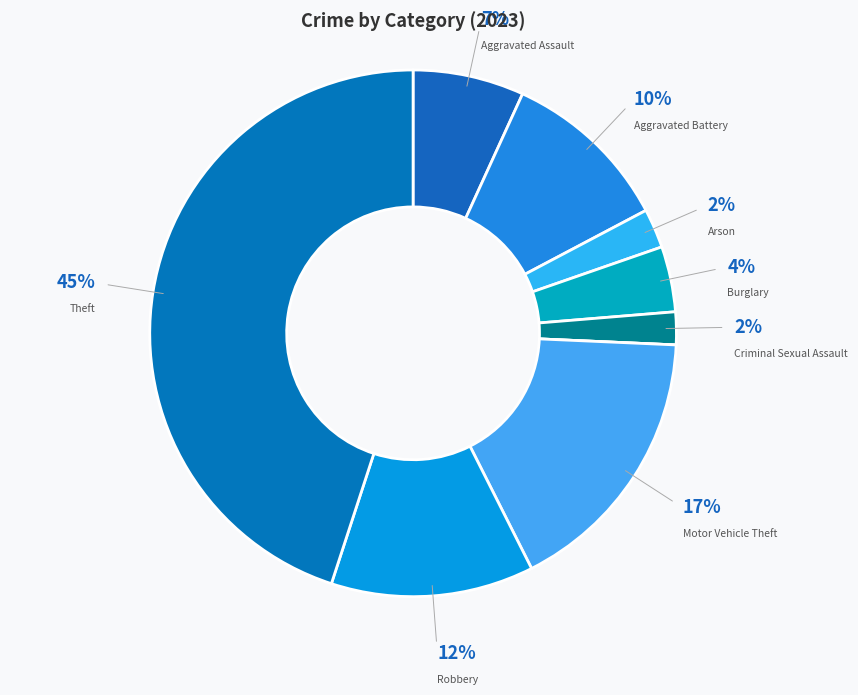

To the nearest percent, what is the difference between the largest and smallest slice percentages?

45%